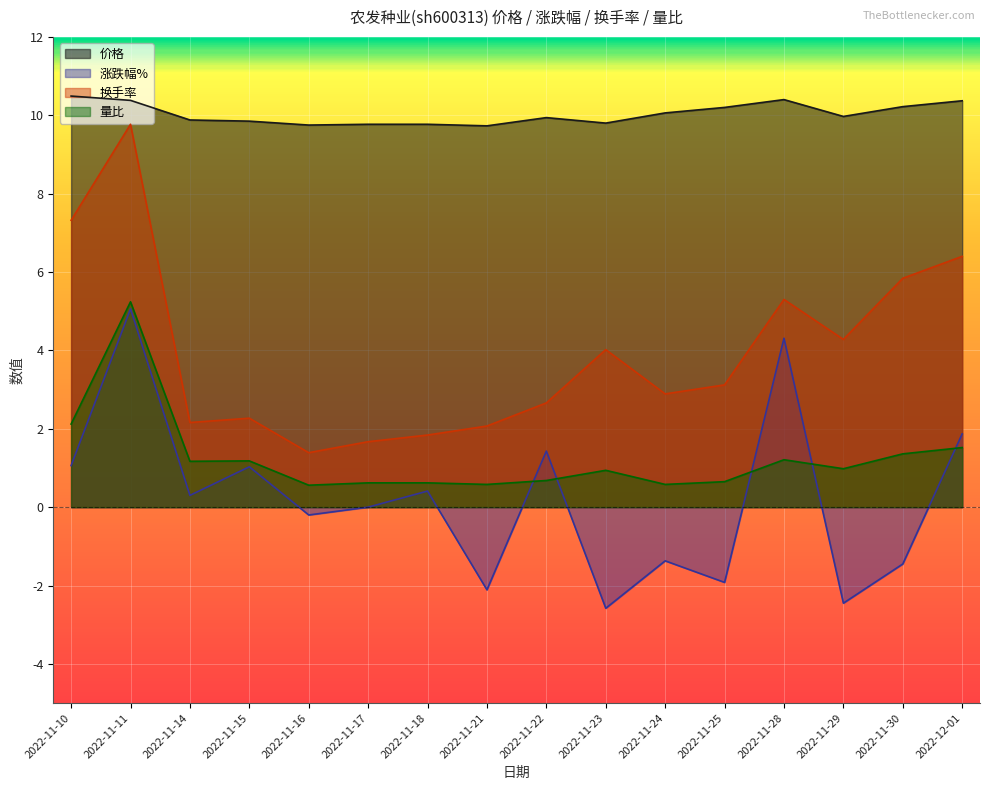

What is the difference between the maximum and second lowest values in the 价格 series?

0.7